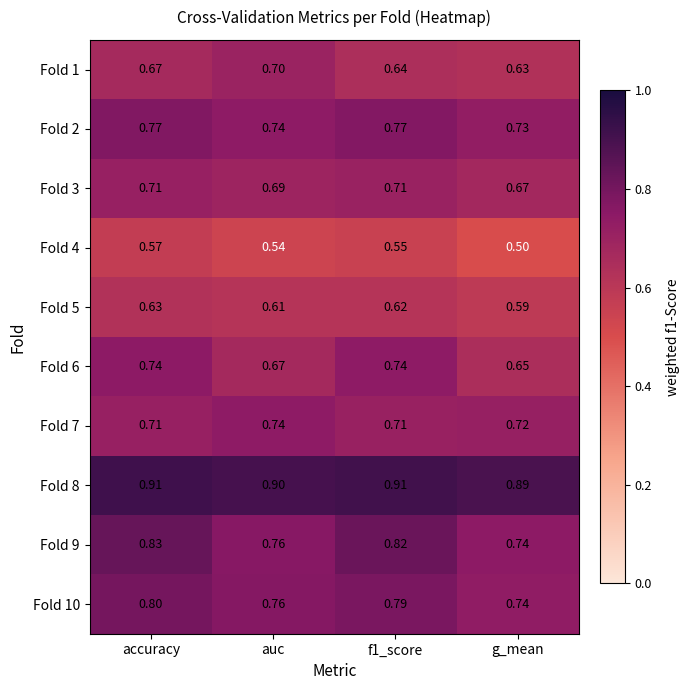

At which label is Fold 3 closest to 0?

g_mean